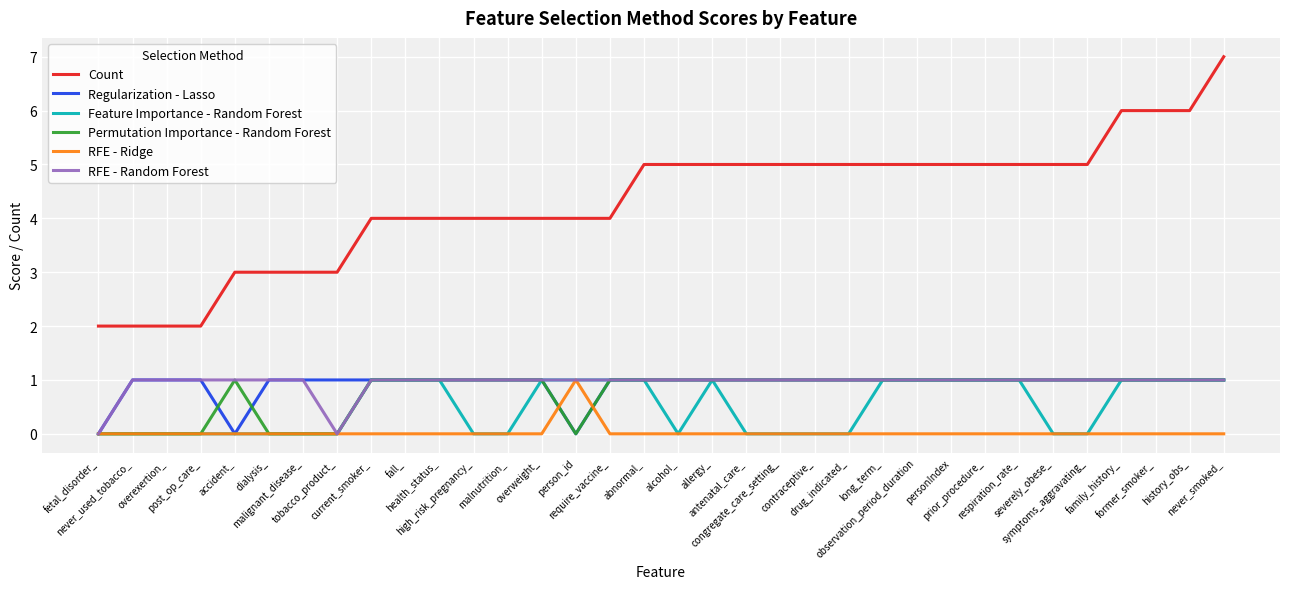

What position from the right is respiration_rate_?

7